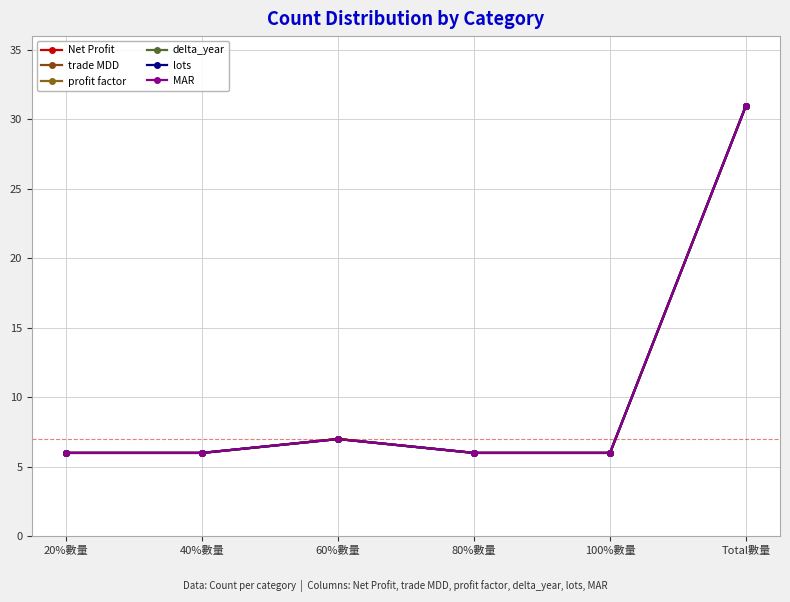

What is the label of the 2nd point from the right?

100%數量